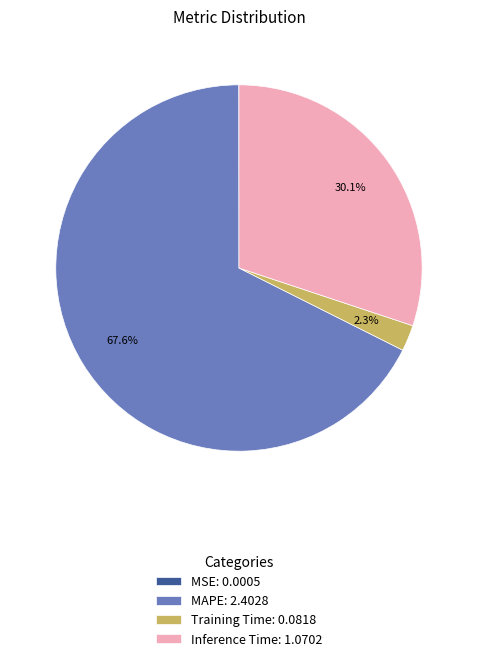

Approximately how many times larger is the value at MAPE: 2.4028 compared to Training Time: 0.0818?

29.4